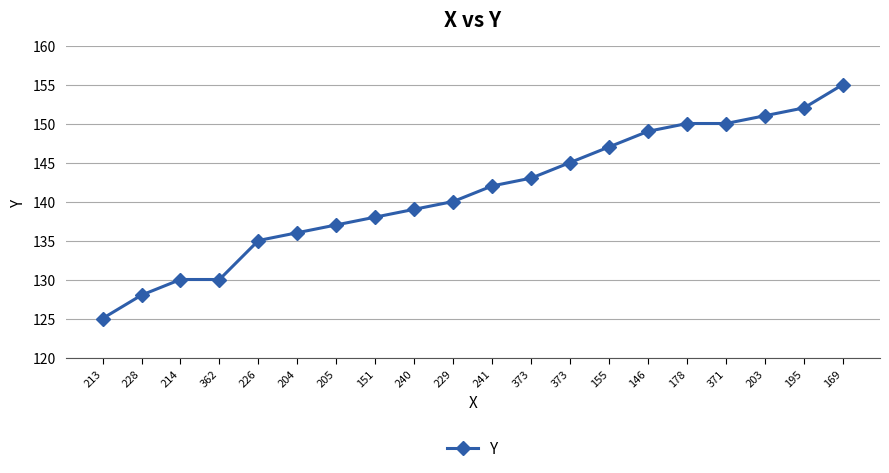

List the labels in order of value, largest first.

169, 195, 203, 178, 371, 146, 155, 373, 373, 241, 229, 240, 151, 205, 204, 226, 214, 362, 228, 213